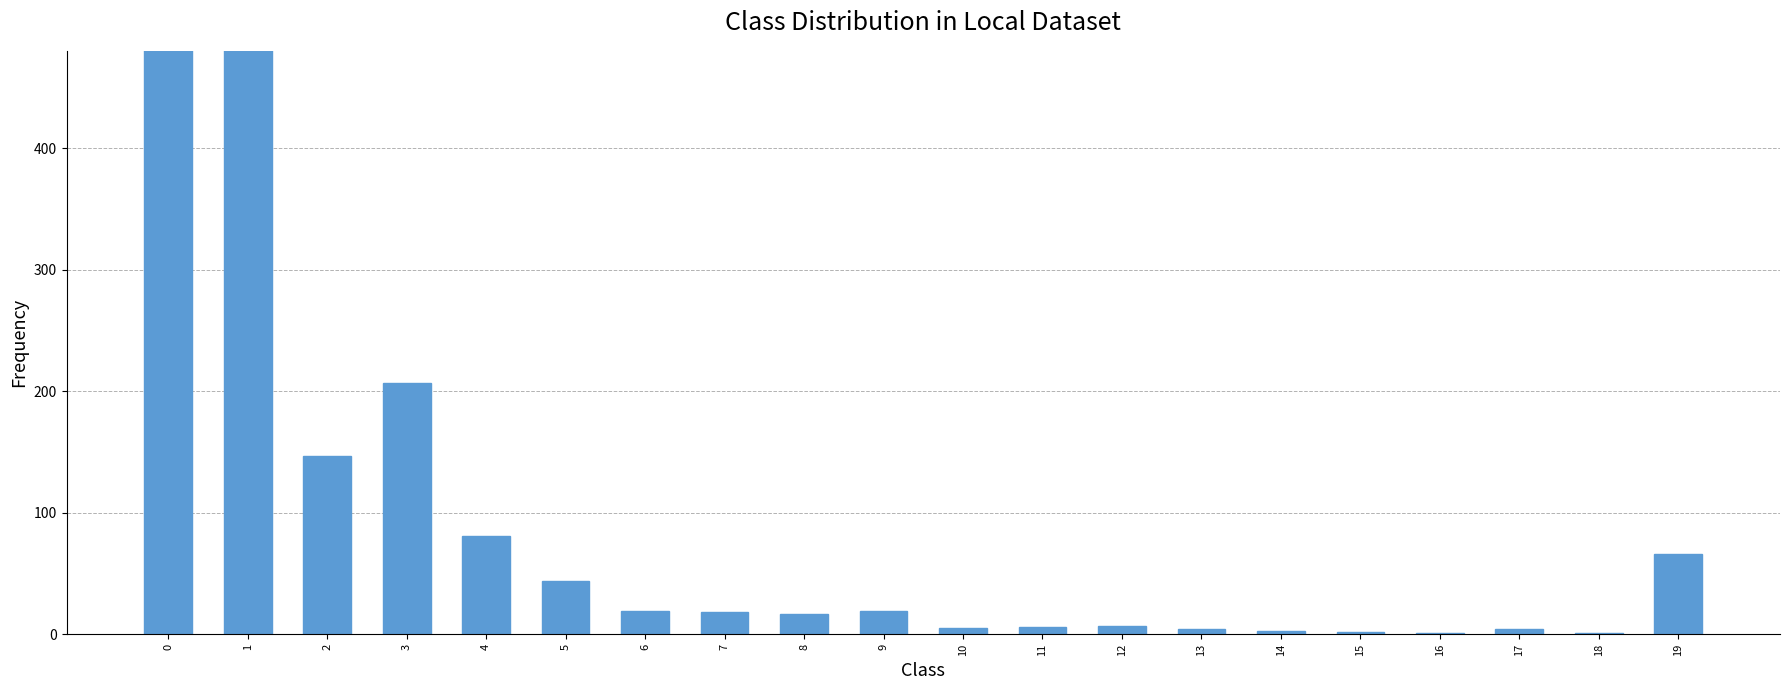

Reading left to right, list all the values displayed in this chart.

0=7786	1=773	2=147	3=207	4=81	5=44	6=19	7=18	8=17	9=19	10=5	11=6	12=7	13=4	14=3	15=2	16=1	17=4	18=1	19=66